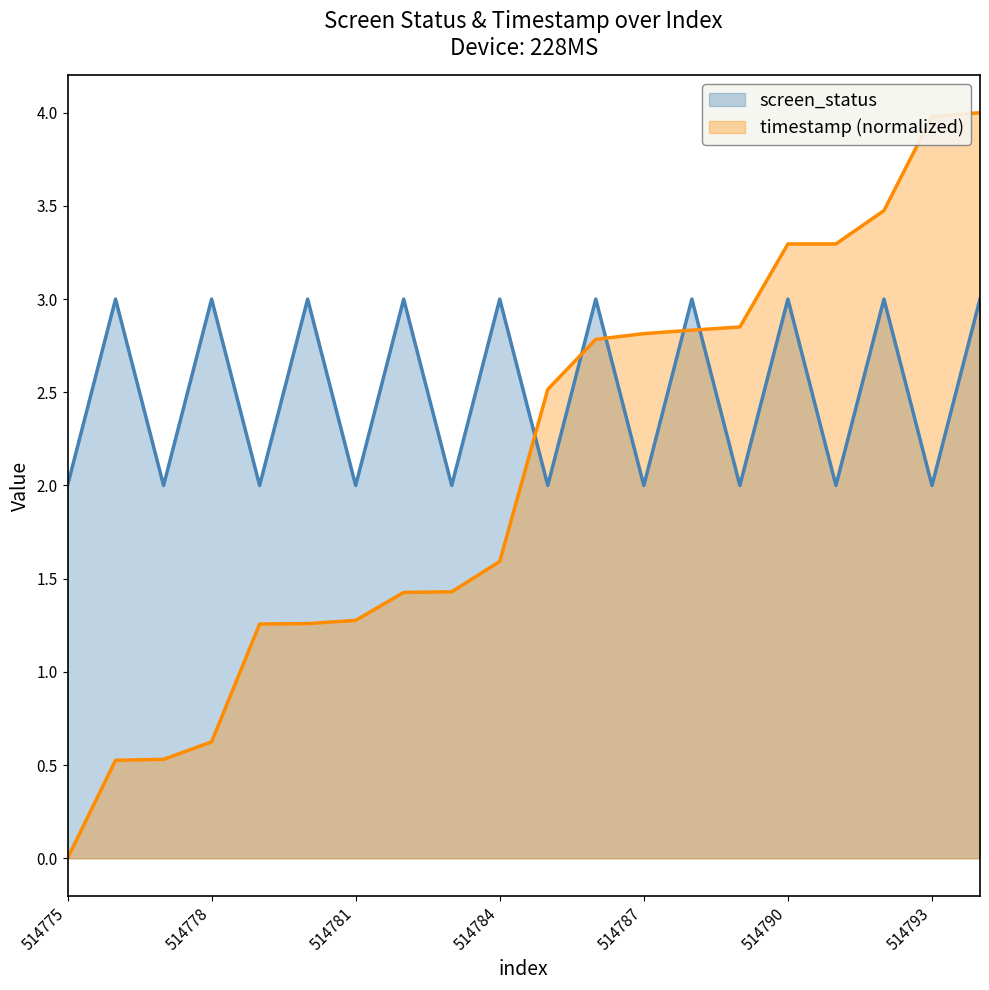

Which category has the lowest value in the timestamp_norm series?

514775